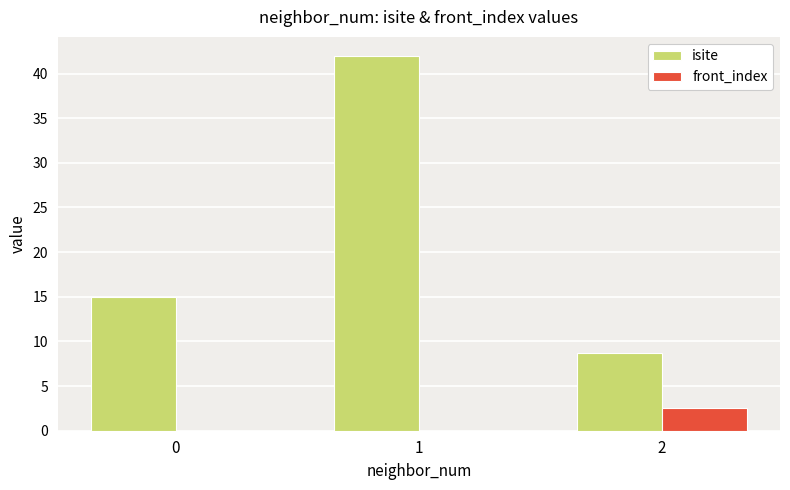

Which series changed the most between 0 and 2?

isite